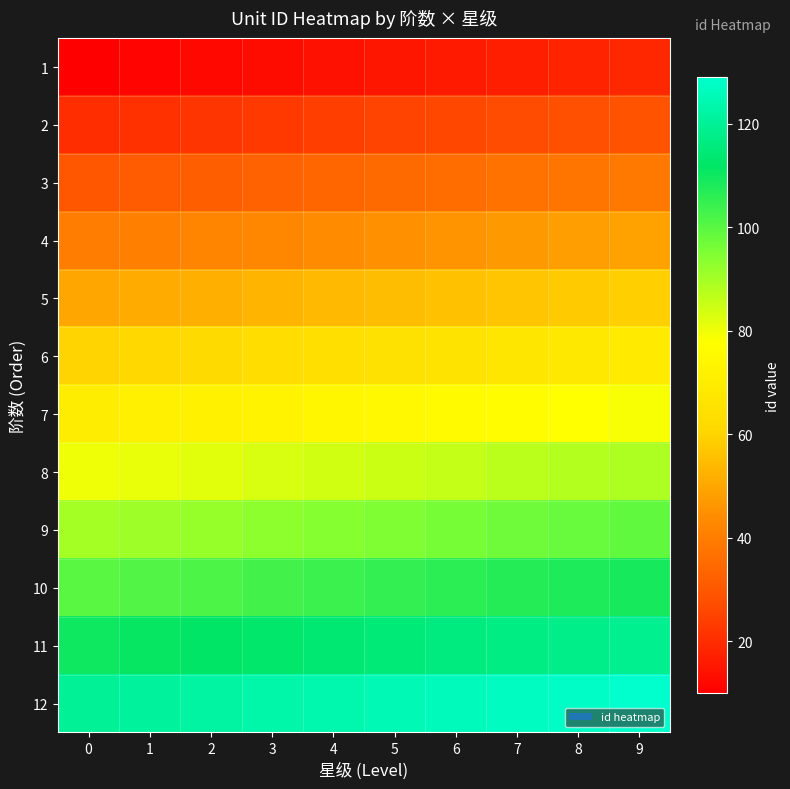

Reading left to right, transcribe all the data shown in this chart.

1: 0=10	1=11	2=12	3=13	4=14	5=15	6=16	7=17	8=18	9=19
2: 0=20	1=21	2=22	3=23	4=24	5=25	6=26	7=27	8=28	9=29
3: 0=30	1=31	2=32	3=33	4=34	5=35	6=36	7=37	8=38	9=39
4: 0=40	1=41	2=42	3=43	4=44	5=45	6=46	7=47	8=48	9=49
5: 0=50	1=51	2=52	3=53	4=54	5=55	6=56	7=57	8=58	9=59
6: 0=60	1=61	2=62	3=63	4=64	5=65	6=66	7=67	8=68	9=69
7: 0=70	1=71	2=72	3=73	4=74	5=75	6=76	7=77	8=78	9=79
8: 0=80	1=81	2=82	3=83	4=84	5=85	6=86	7=87	8=88	9=89
9: 0=90	1=91	2=92	3=93	4=94	5=95	6=96	7=97	8=98	9=99
10: 0=100	1=101	2=102	3=103	4=104	5=105	6=106	7=107	8=108	9=109
11: 0=110	1=111	2=112	3=113	4=114	5=115	6=116	7=117	8=118	9=119
12: 0=120	1=121	2=122	3=123	4=124	5=125	6=126	7=127	8=128	9=129